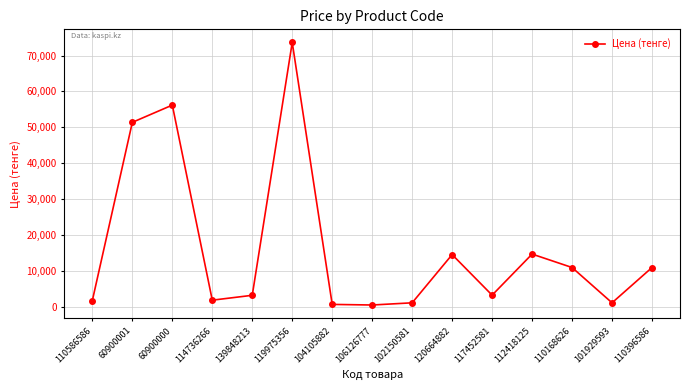

Where is the first local maximum?

60900000